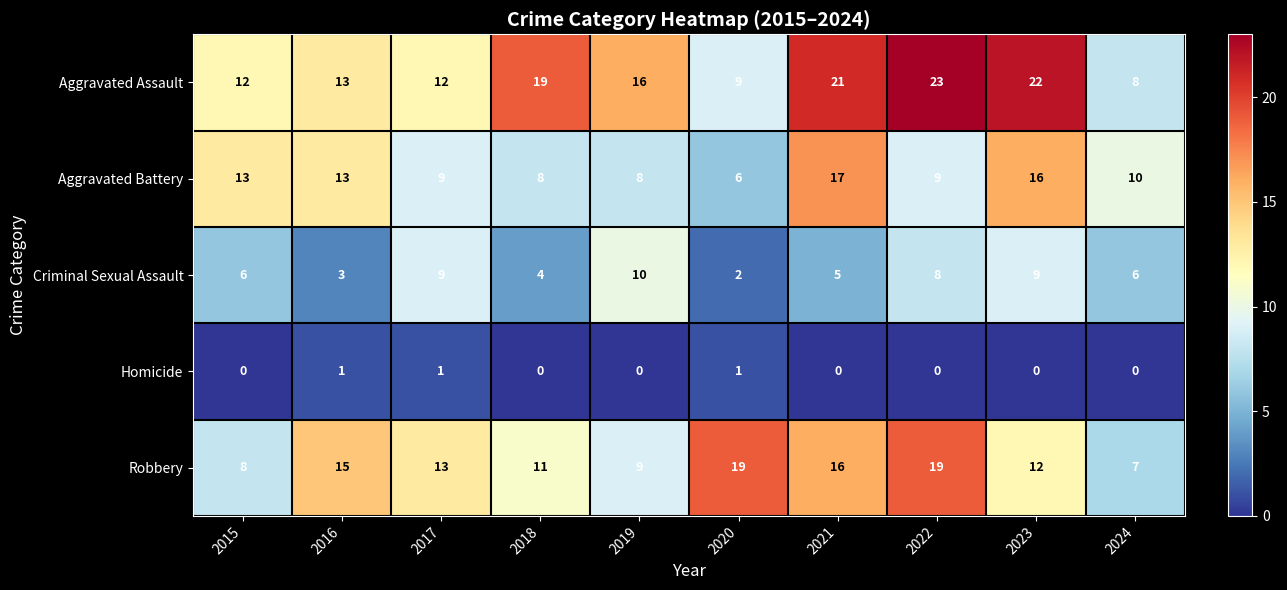

At which label does Aggravated Battery first exceed 10?

2015